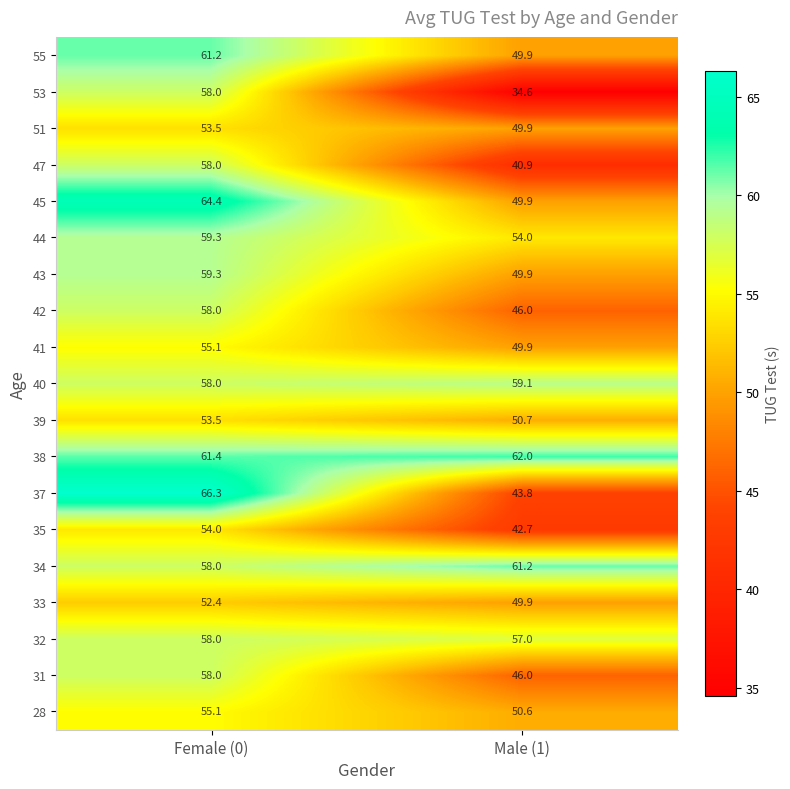

Which category has the highest value across all series?

Female (0)